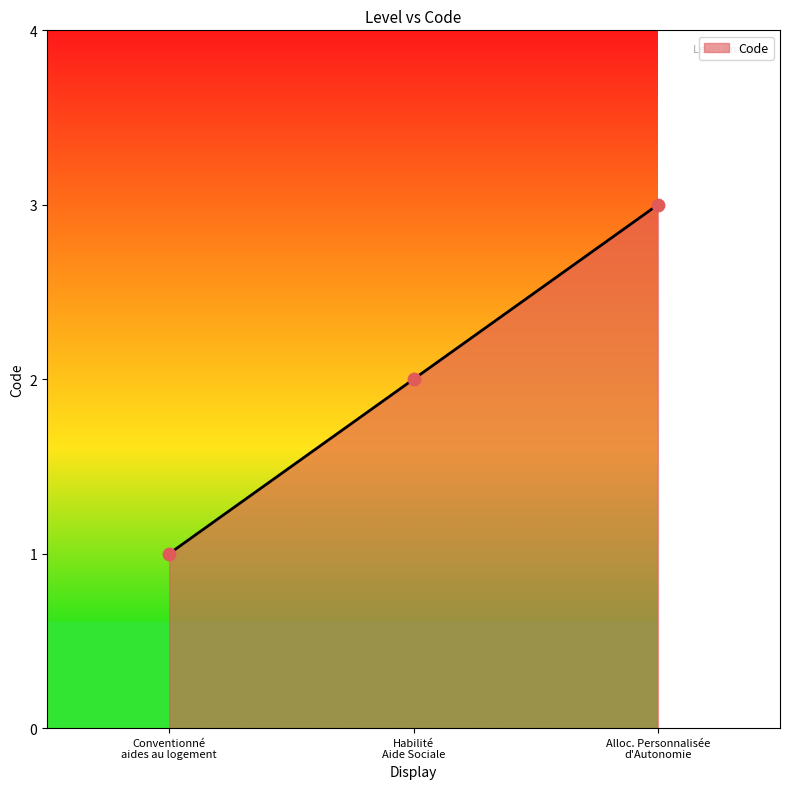

What is the greatest value displayed?

3